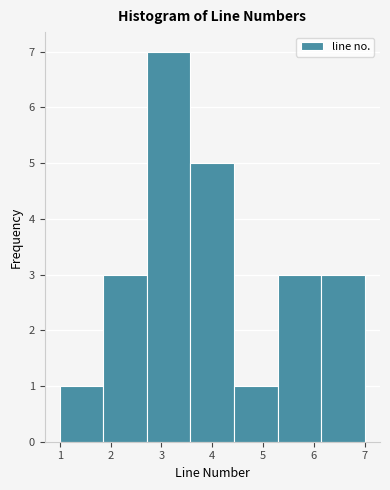

How tall is the bar that spans 2.7 to 3.6 on the x-axis? Neither the bar edges nor the heights are printed on the chart, so give them approximately, as read against the axes.

7